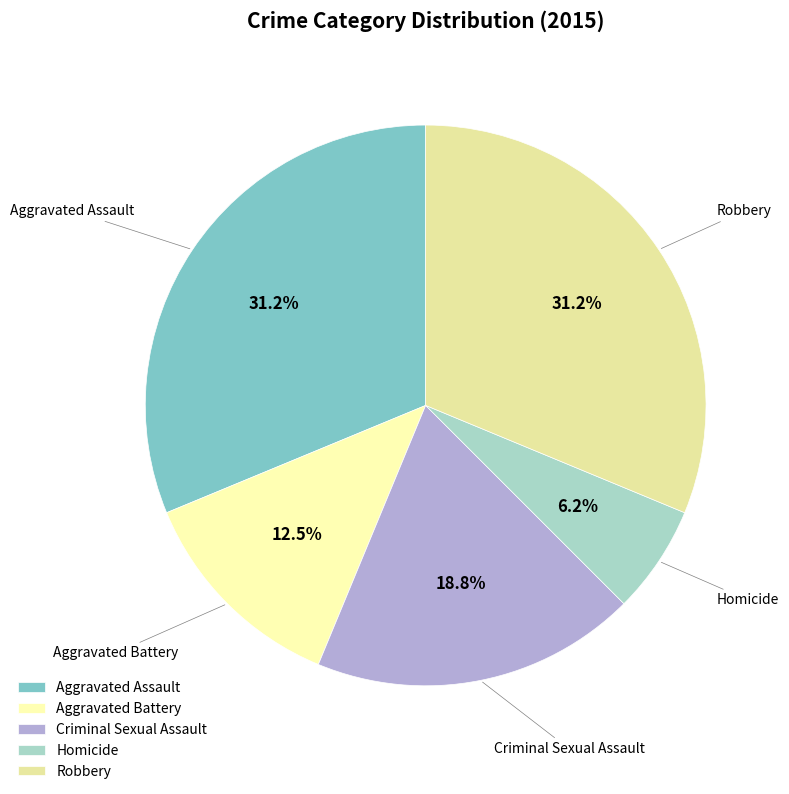

Which has a higher value, Homicide or Robbery?

Robbery